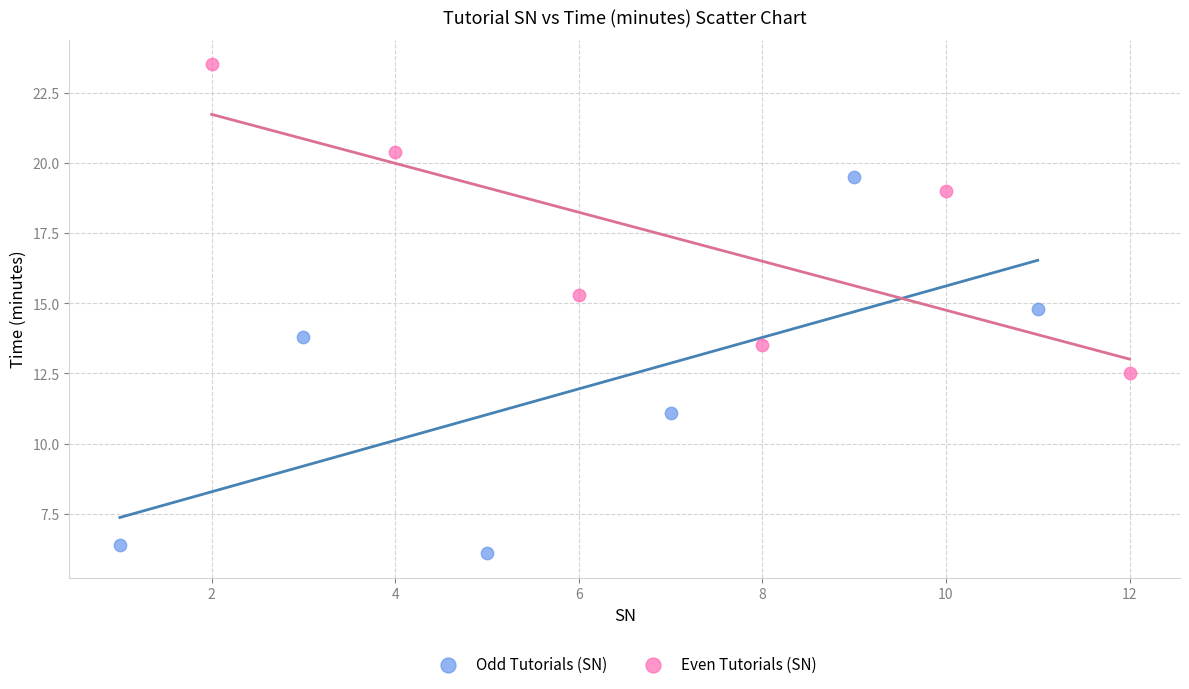

Which series reaches the maximum Y coordinate?

Even Tutorials (SN)